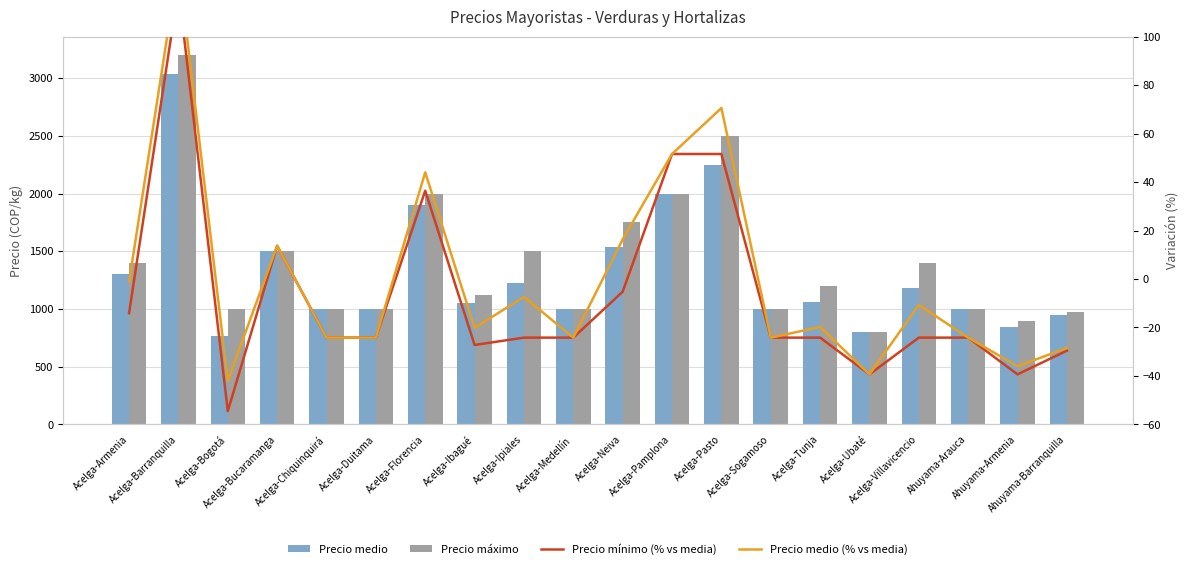

At which label does Precio mínimo (% vs media) first exceed -24?

Acelga-Armenia